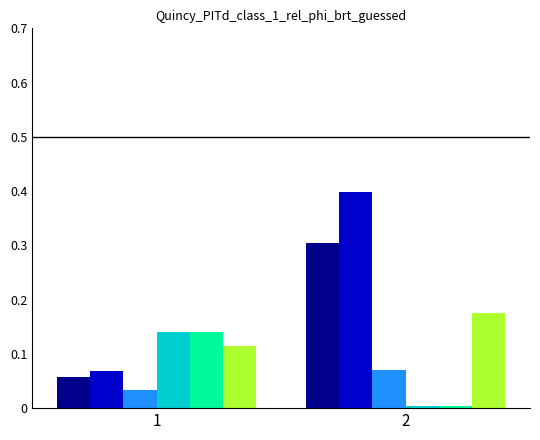

How many categories are shown in the chart?

2